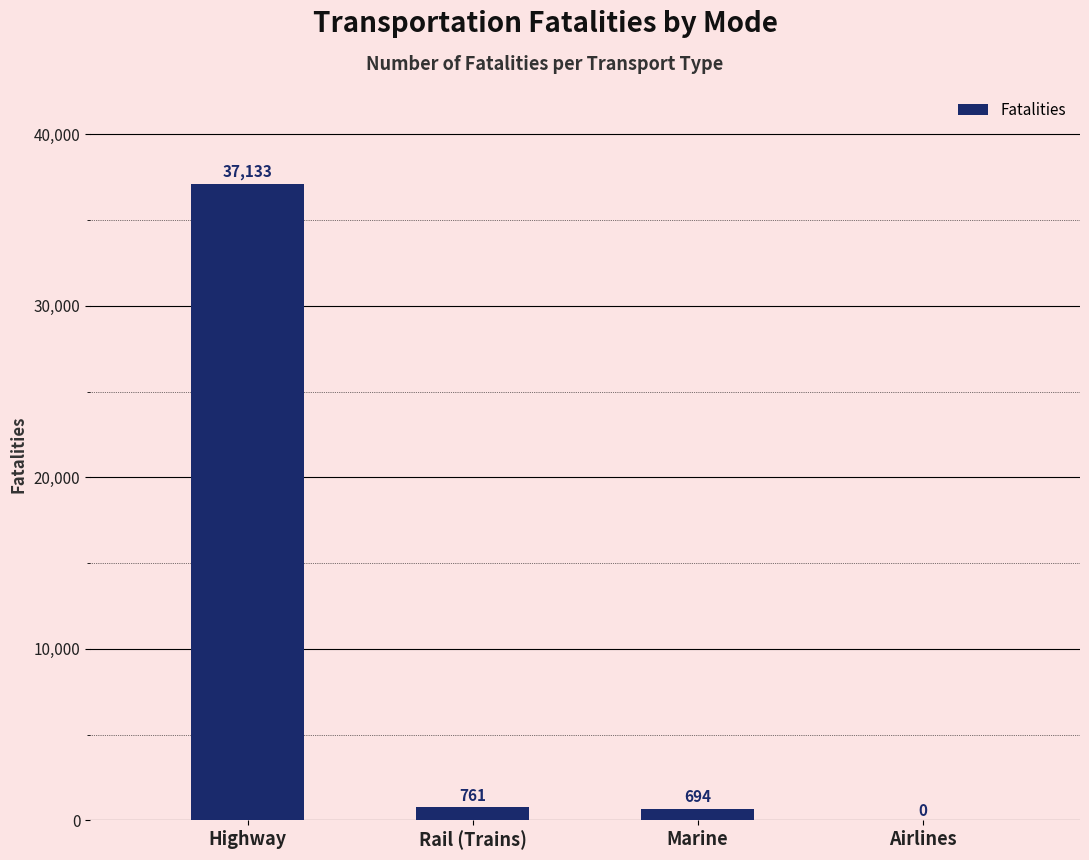

Reading left to right, list all the values displayed in this chart.

37133	761	694	0